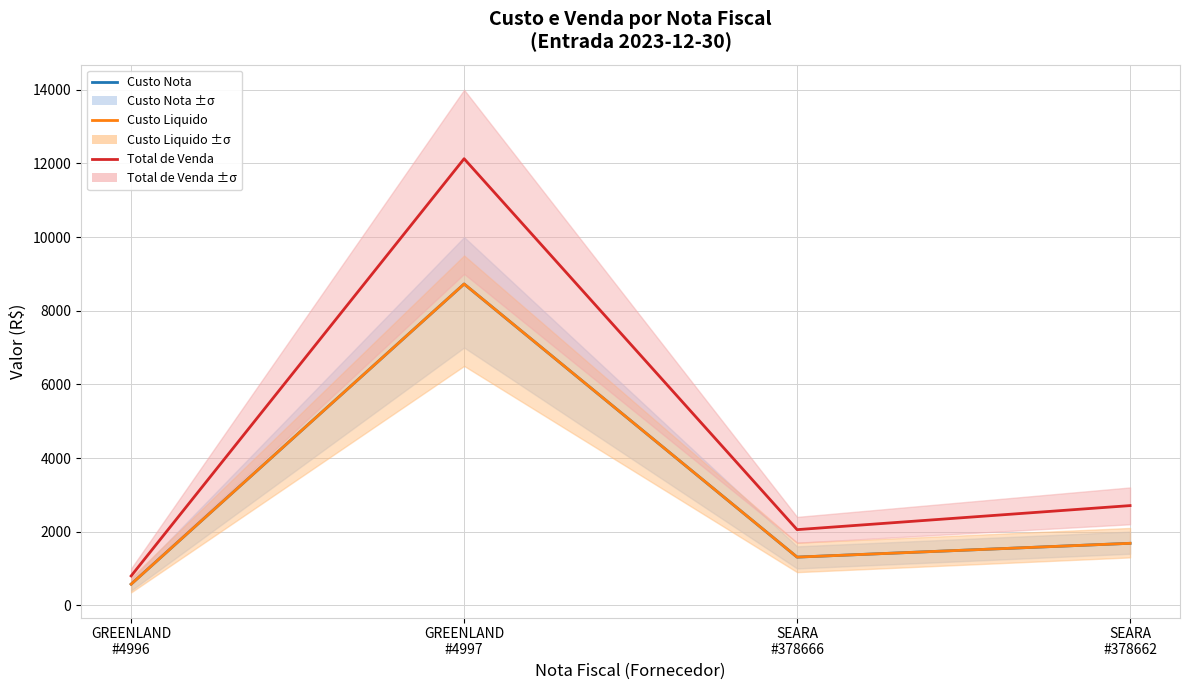

What is the difference between the highest and lowest values at GREENLAND
#4997?

3402.3